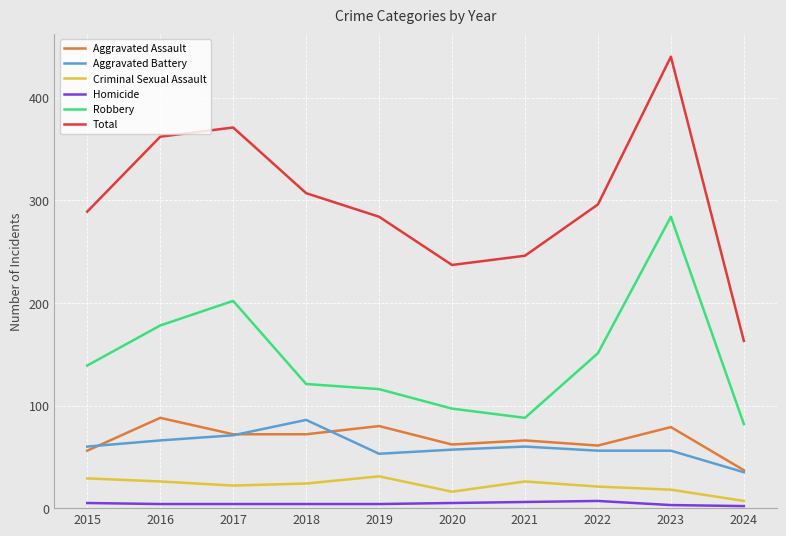

True or false: Robbery has more than 2 points higher than both neighbors.

False